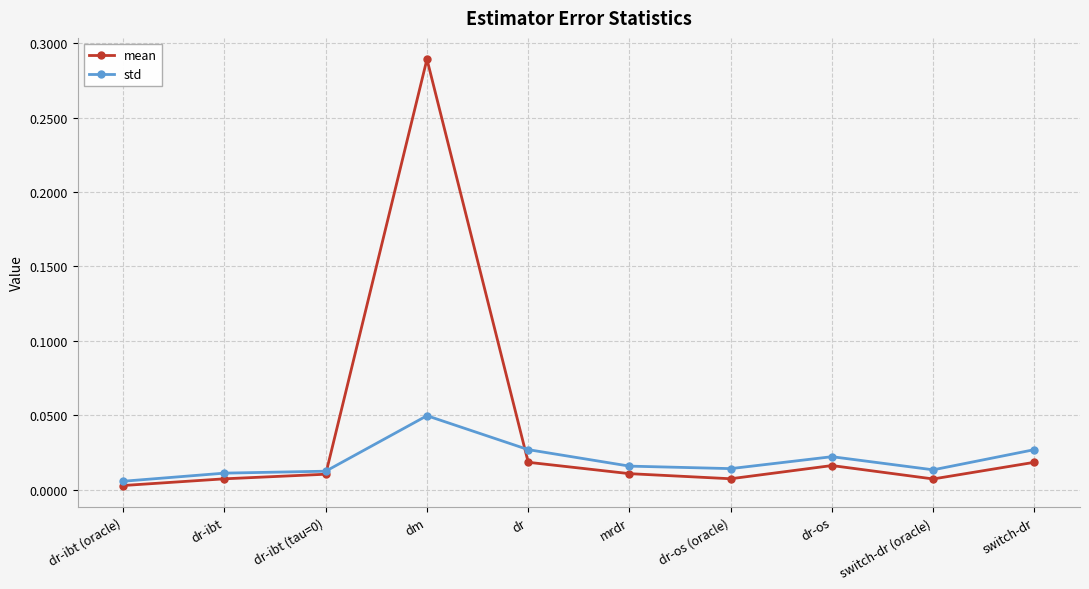

How many interior local valleys does the mean series have?

2